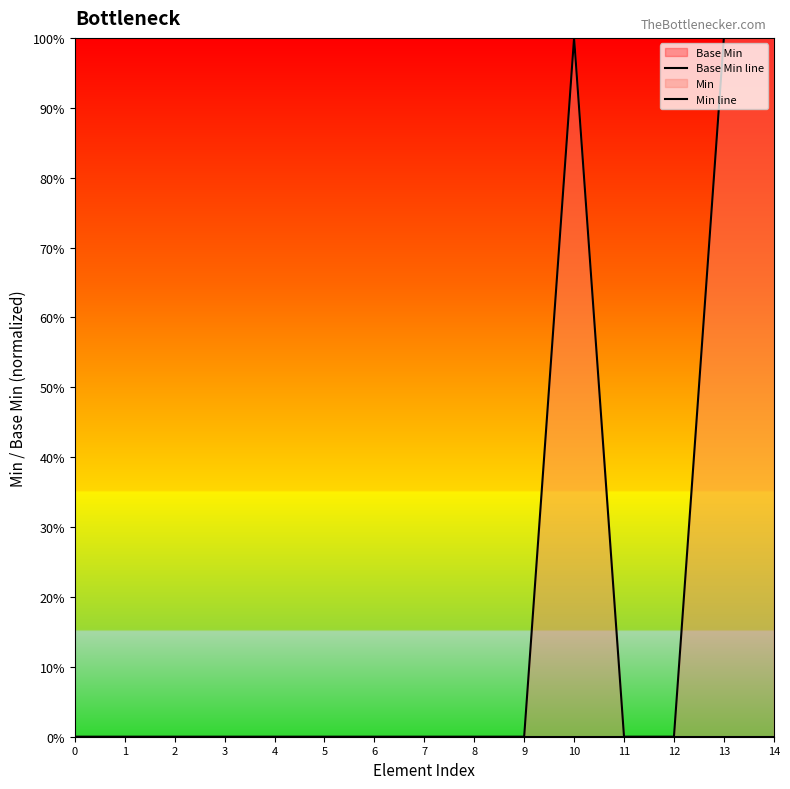

Is it true that Min line equals 0 at 0?

True